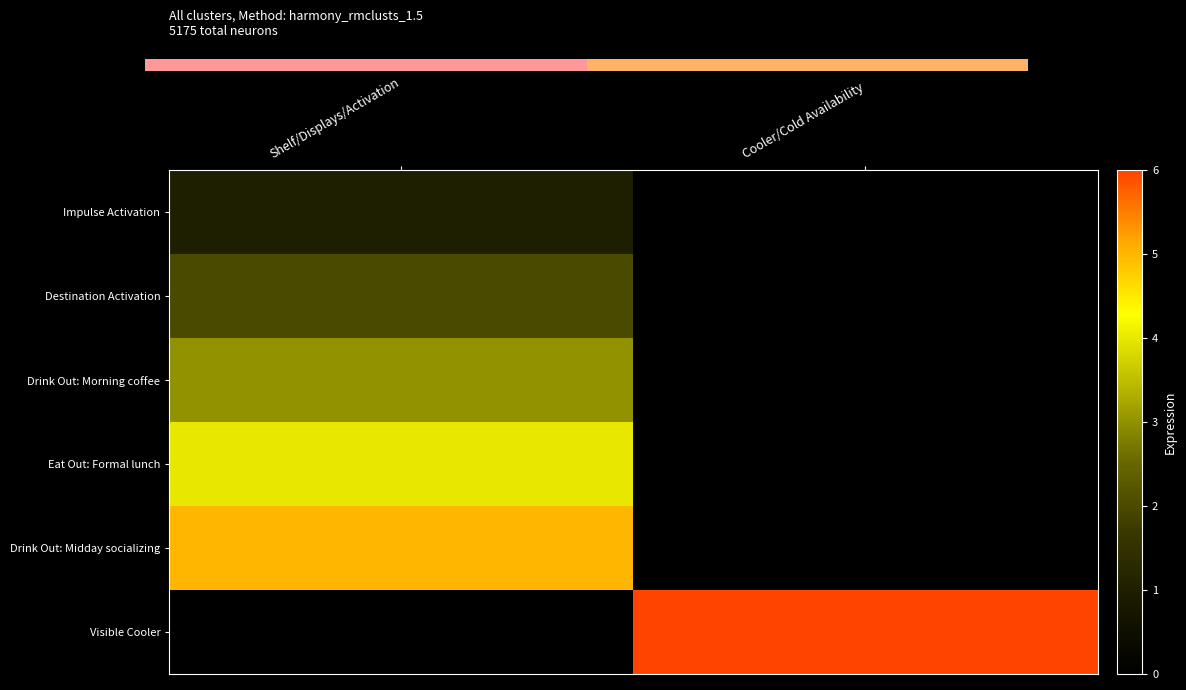

What is the highest value of the Impulse Activation series?

1.0